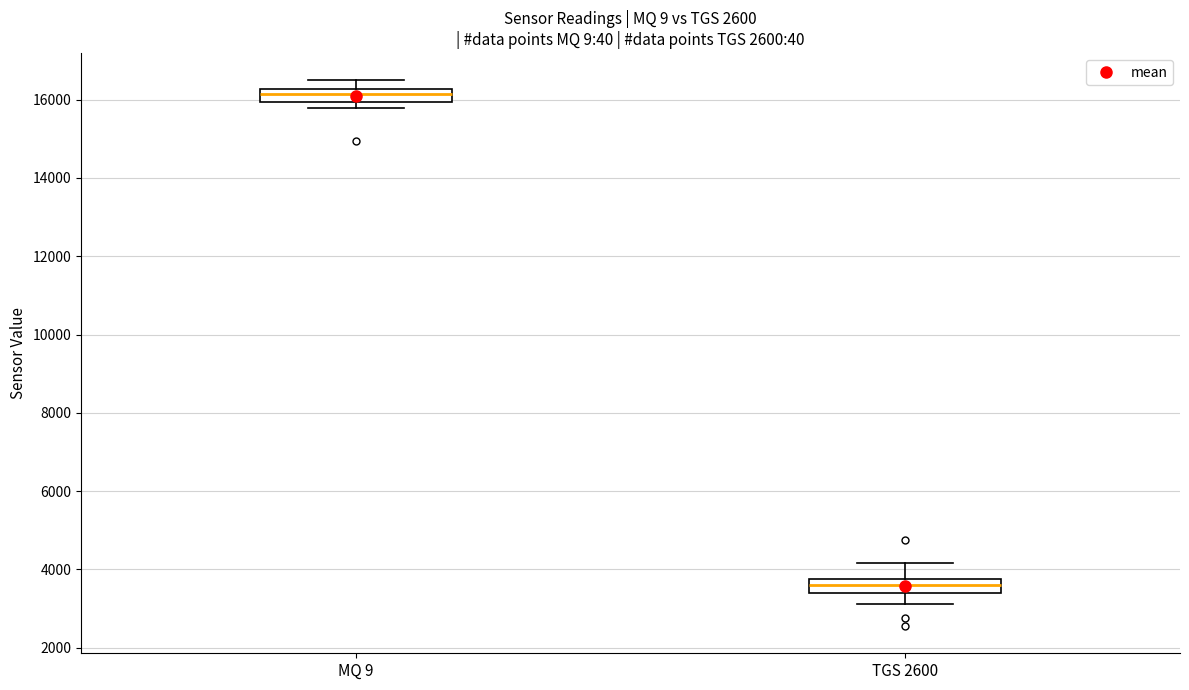

Which box has the lowest median line?

TGS 2600